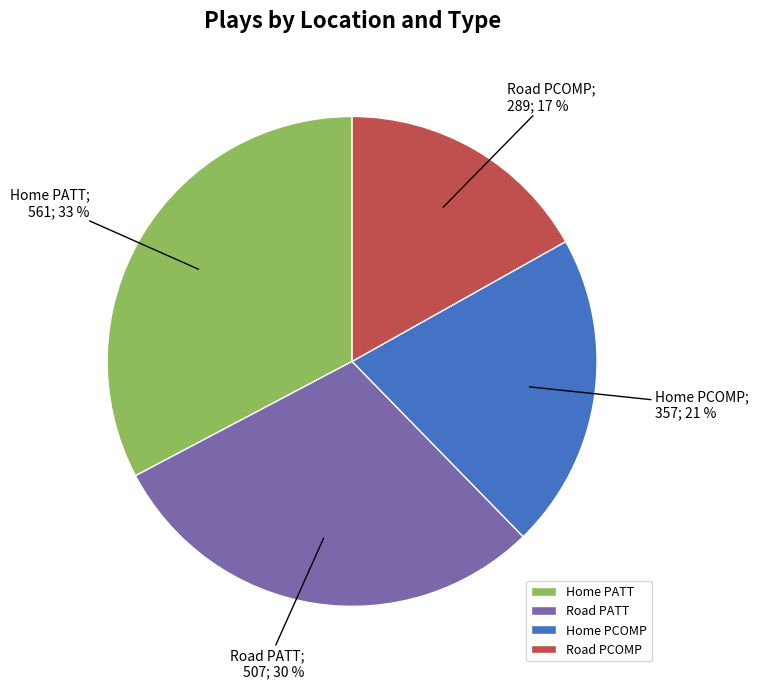

The Road PCOMP slice represents 17% of the pie. True or false?

True